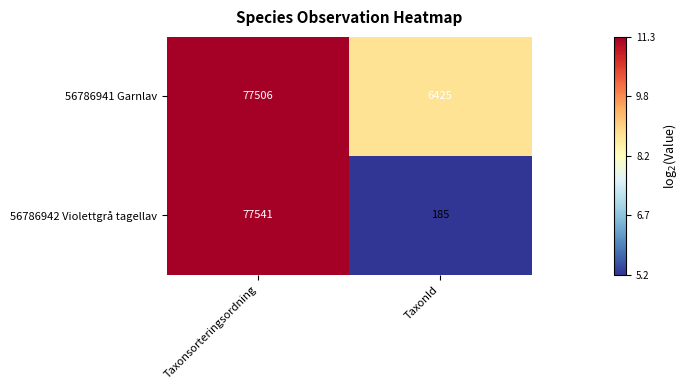

What is the average value of the 56786941 Garnlav series?

41966